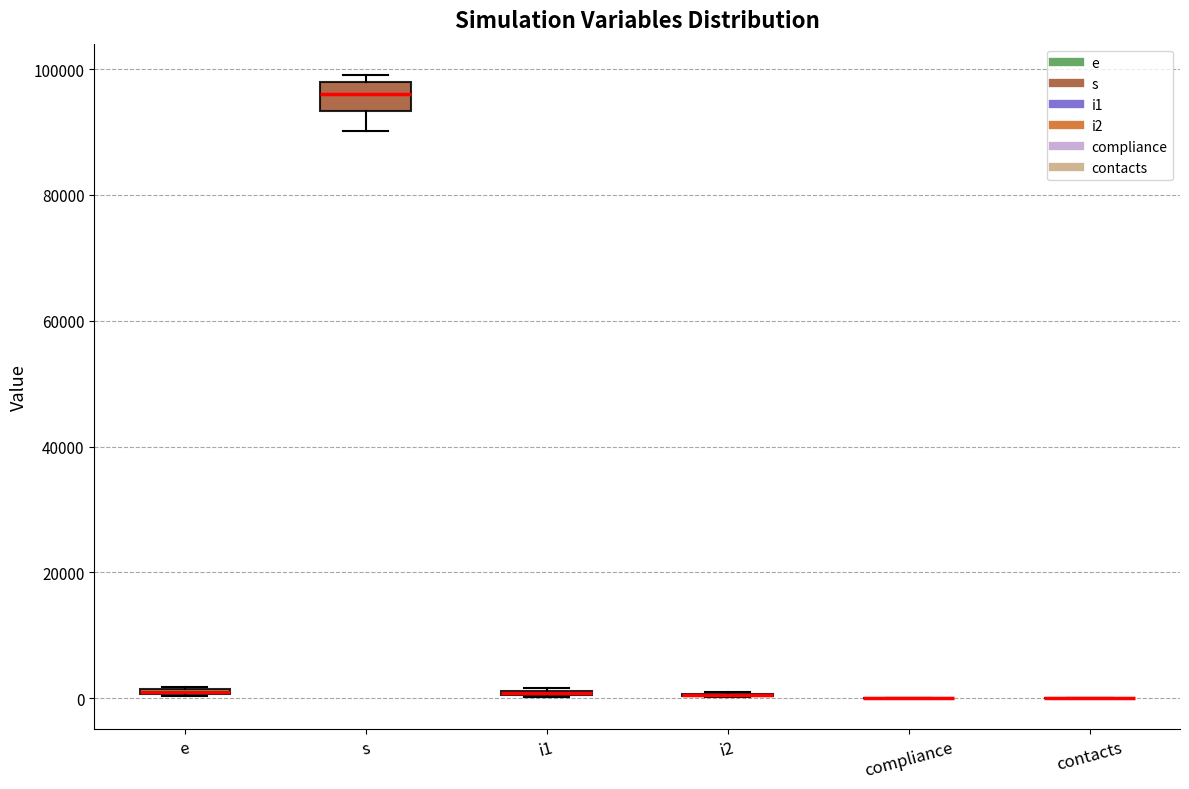

Comparing the boxes themselves (not the whiskers), which one is the tallest?

s